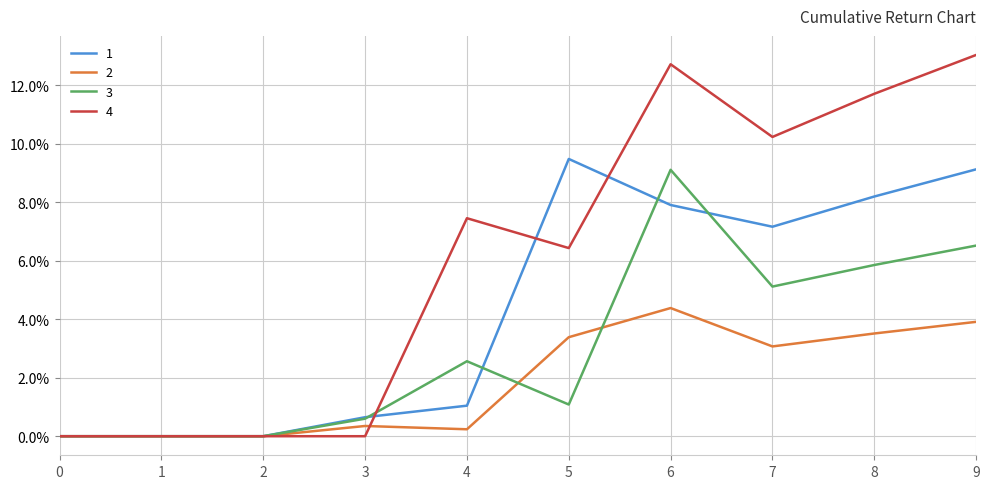

After their last crossing, which series has the higher values: 4 or 3?

4